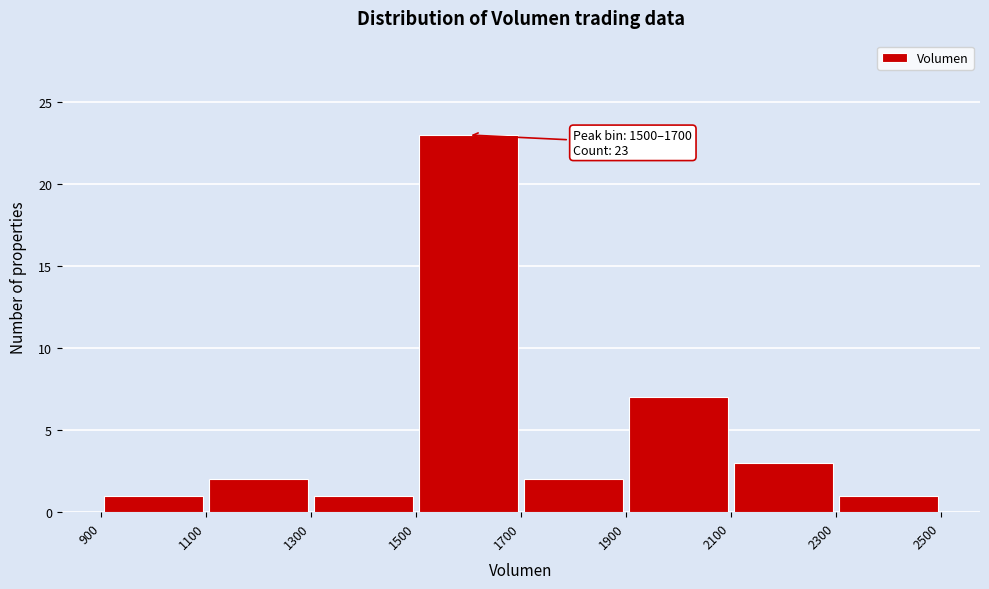

Which range on the x-axis has the tallest bar?

1500 to 1700